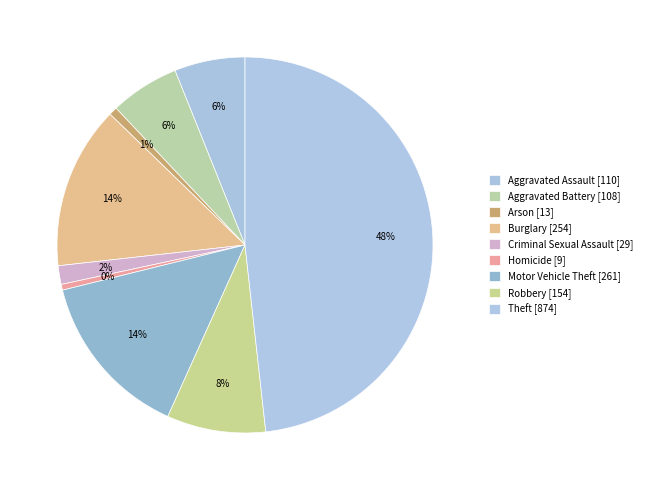

How many segments does this pie chart have?

9